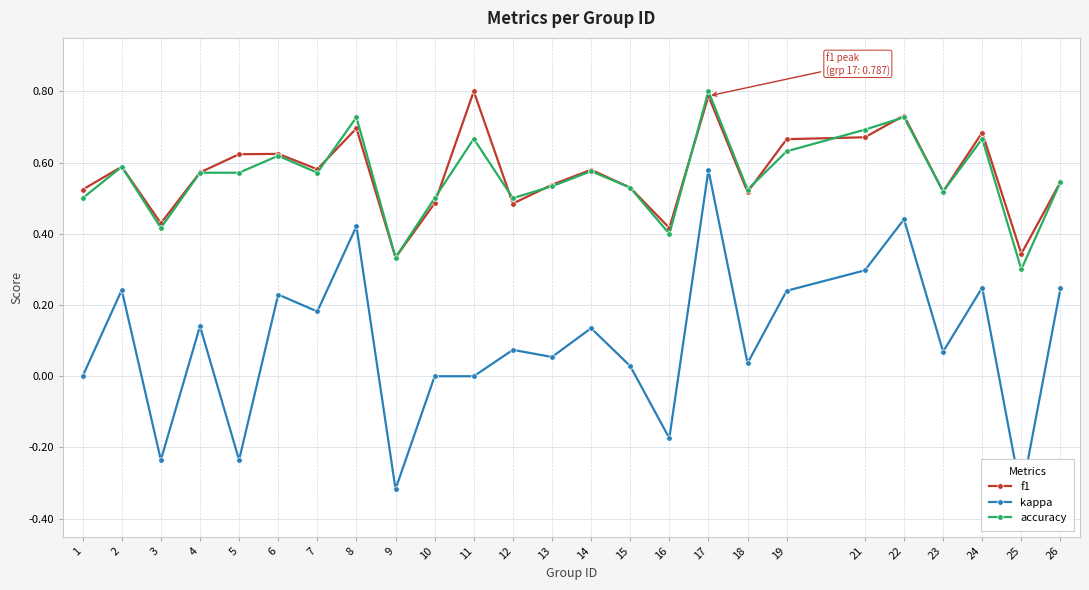

Reading right to left, extract all data points from this chart.

f1: 26=0.5	25=0.3	24=0.7	23=0.5	22=0.7	21=0.7	19=0.7	18=0.5	17=0.8	16=0.4	15=0.5	14=0.6	13=0.5	12=0.5	11=0.8	10=0.5	9=0.3	8=0.7	7=0.6	6=0.6	5=0.6	4=0.6	3=0.4	2=0.6	1=0.5
kappa: 26=0.2	25=-0.3	24=0.2	23=0.1	22=0.4	21=0.3	19=0.2	18=0.0	17=0.6	16=-0.2	15=0.0	14=0.1	13=0.1	12=0.1	11=0.0	10=0.0	9=-0.3	8=0.4	7=0.2	6=0.2	5=-0.2	4=0.1	3=-0.2	2=0.2	1=0.0
accuracy: 26=0.5	25=0.3	24=0.7	23=0.5	22=0.7	21=0.7	19=0.6	18=0.5	17=0.8	16=0.4	15=0.5	14=0.6	13=0.5	12=0.5	11=0.7	10=0.5	9=0.3	8=0.7	7=0.6	6=0.6	5=0.6	4=0.6	3=0.4	2=0.6	1=0.5